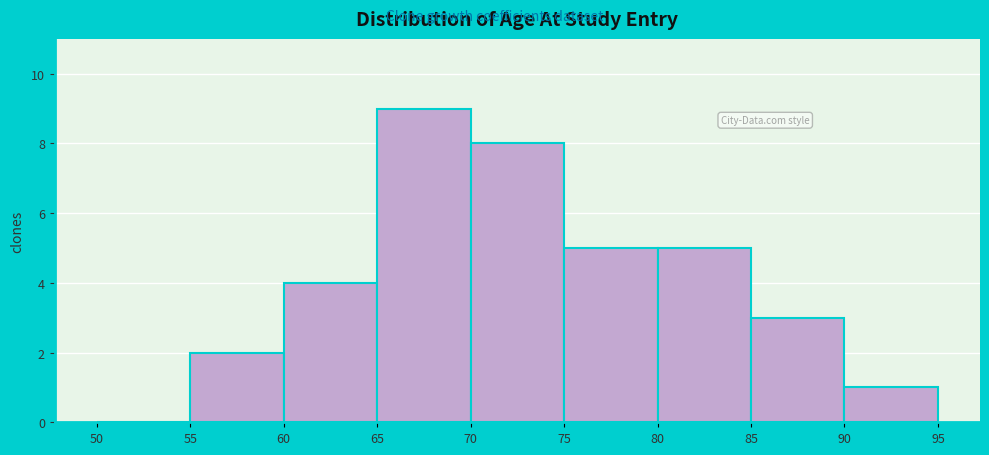

How tall is the bar that spans 80 to 85 on the x-axis? The values are not printed on the chart, so give them approximately, as read against the axis.

5